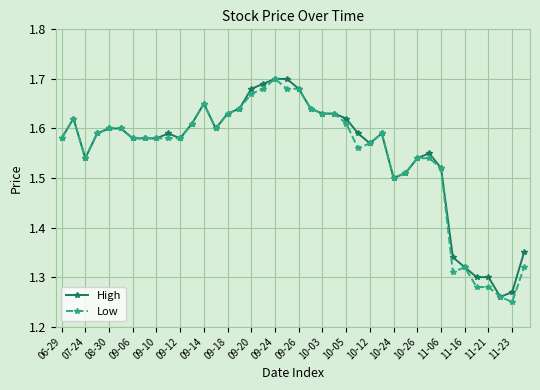

How many Low values are between 1 and 2?

40